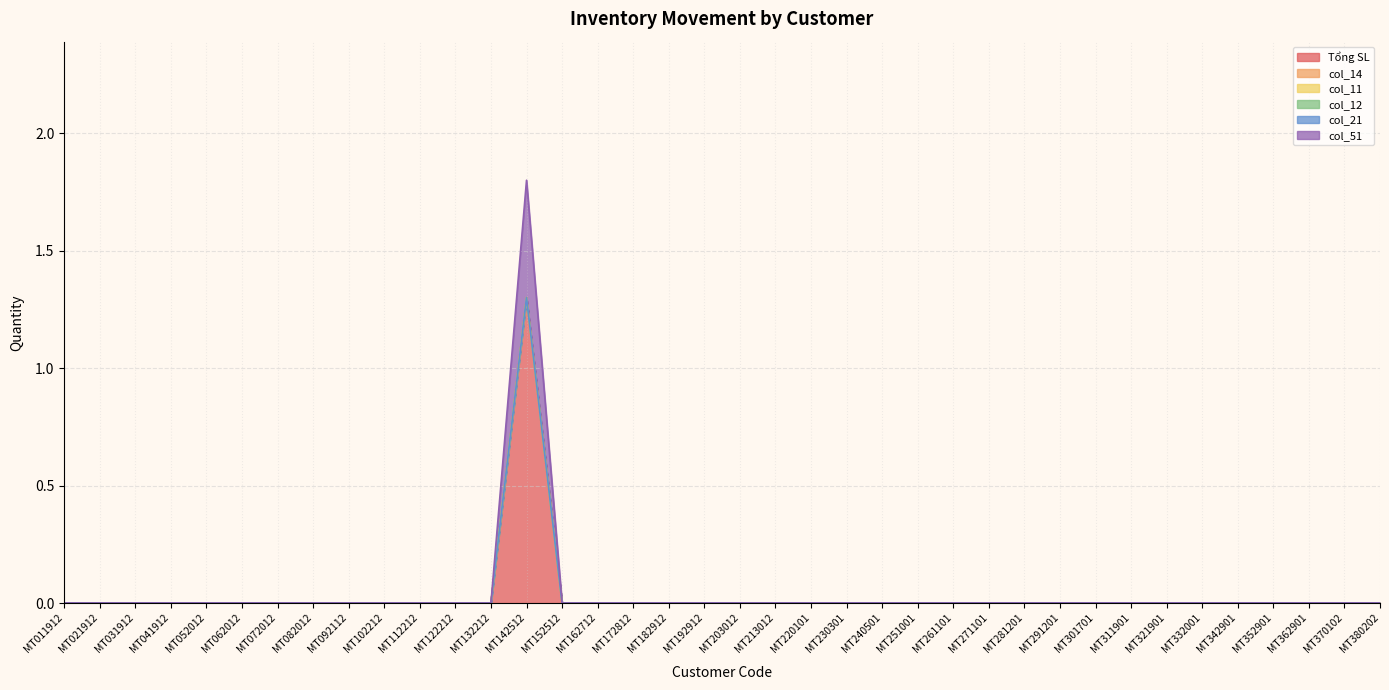

How many positive values does the col_51 series have?

1